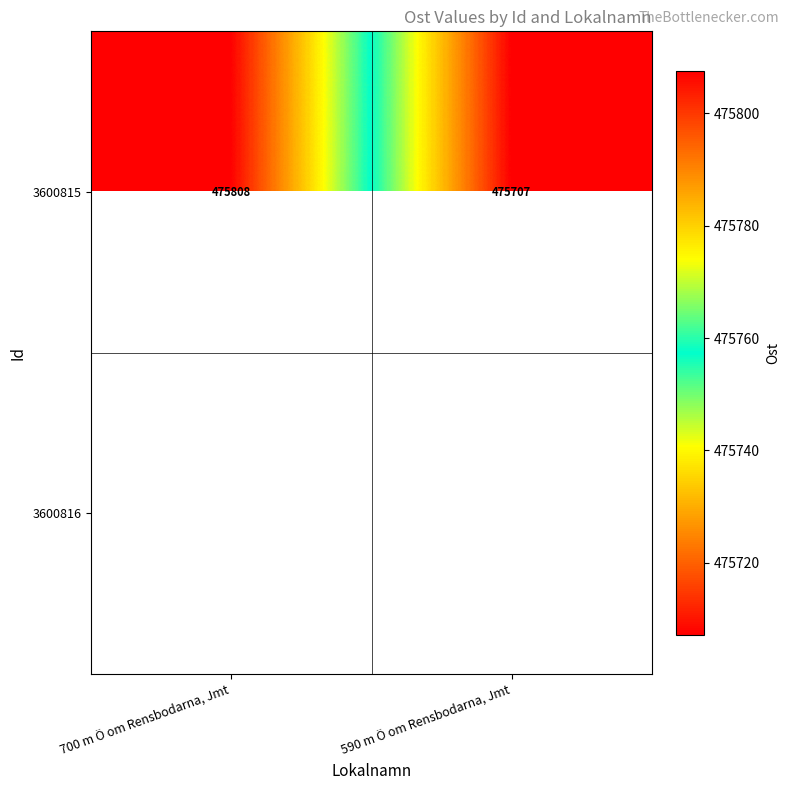

At 700 m Ö om Rensbodarna, Jmt, list the series in order from smallest to largest.

3600815, 3600816